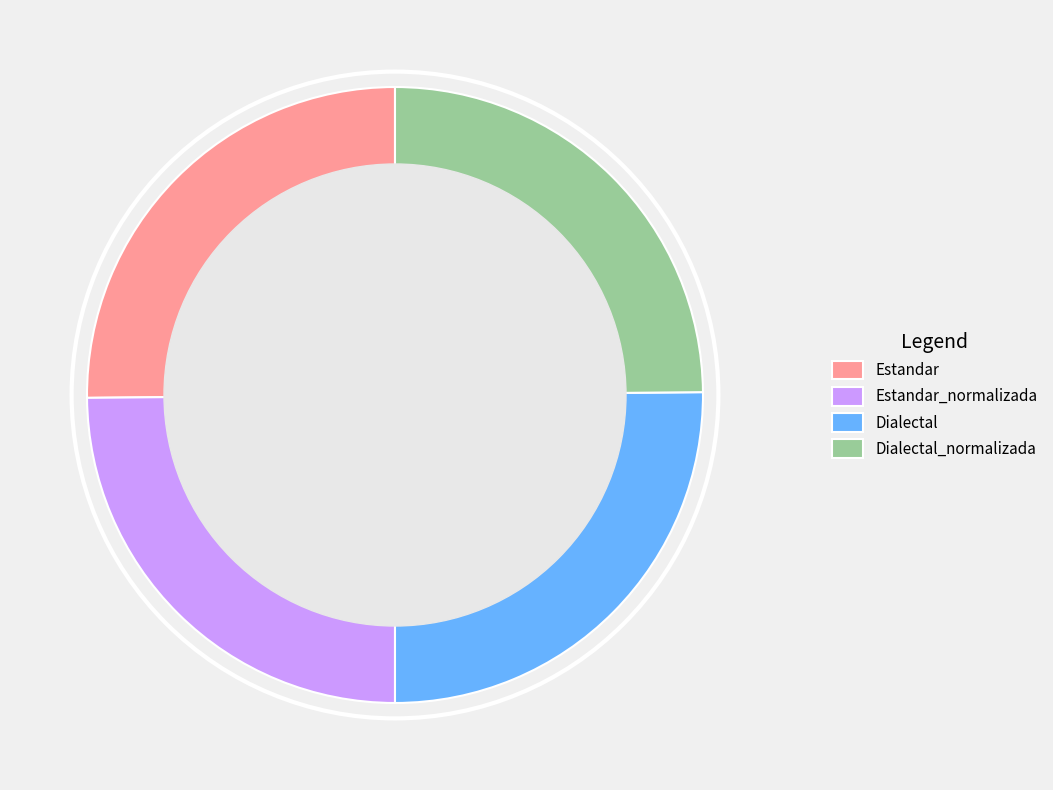

The Dialectal_normalizada slice represents 37% of the pie. True or false?

False